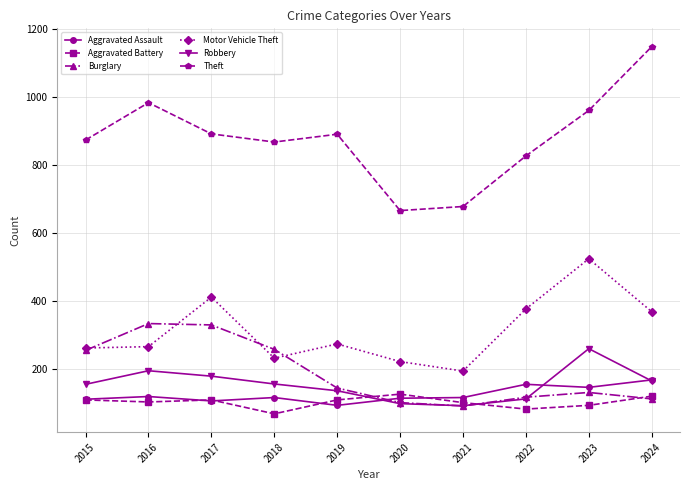

Is it true that Burglary equals 111 at 2024?

True